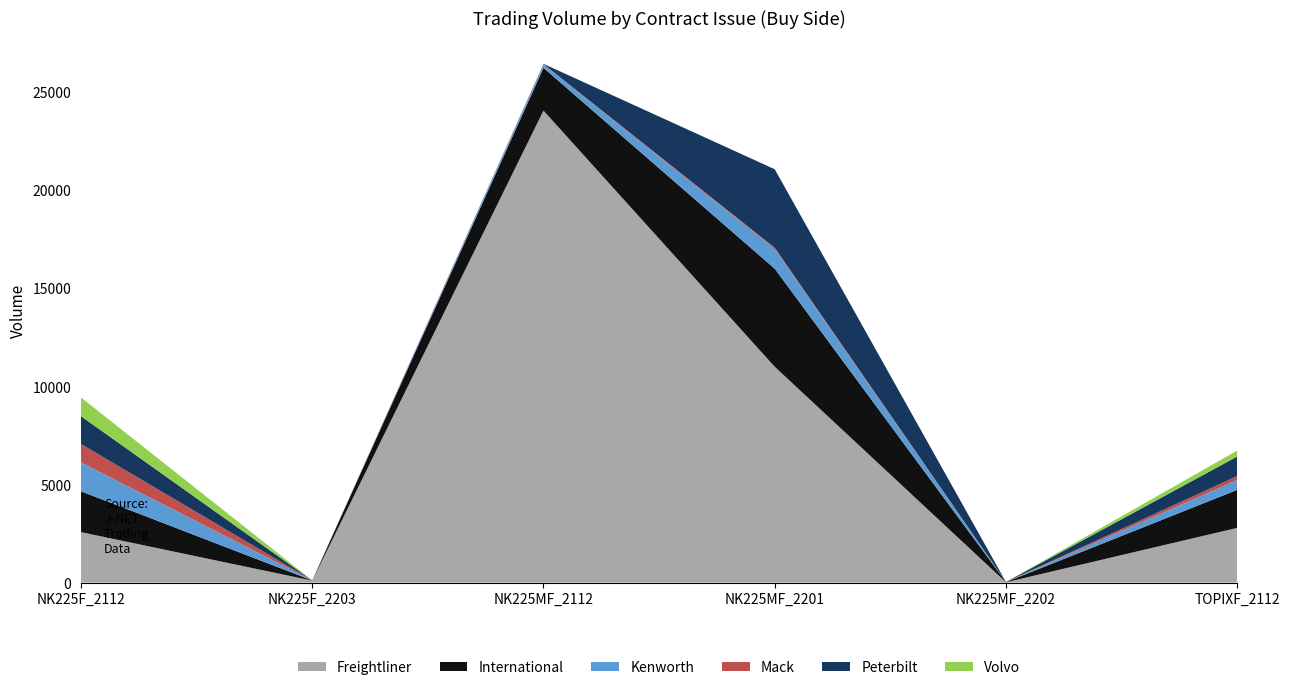

Reading left to right, extract all data points from this chart.

Freightliner: 2571	100	24052	11000	15	2788
International: 2081	10	2182	5000	15	1938
Kenworth: 1472	0	163	1000	0	500
Mack: 936	0	24	65	0	200
Peterbilt: 1421	0	15	4000	0	1000
Volvo: 952	0	1	0	0	300